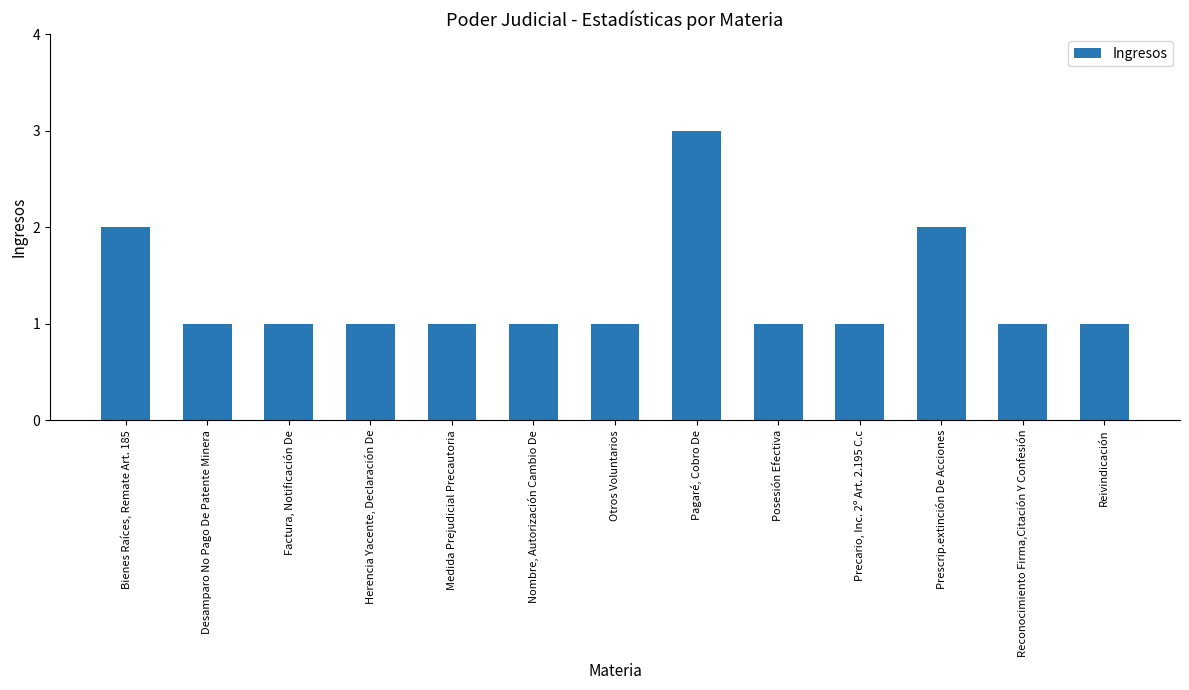

What is the label of the 7th bar from the left?

Otros Voluntarios